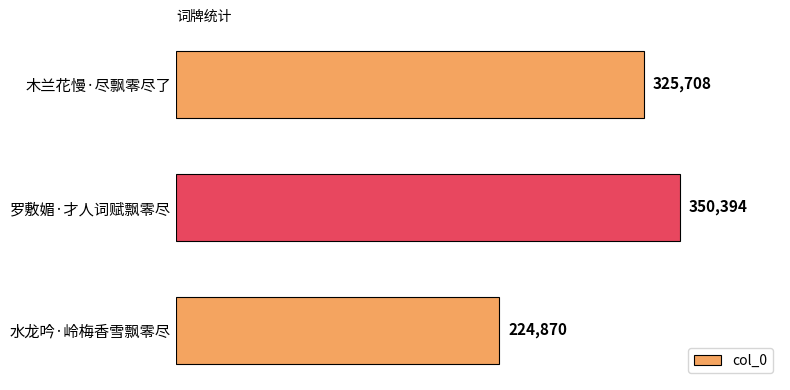

What is the change in value from 罗敷媚·才人词赋飘零尽 to 水龙吟·岭梅香雪飘零尽?

-125524